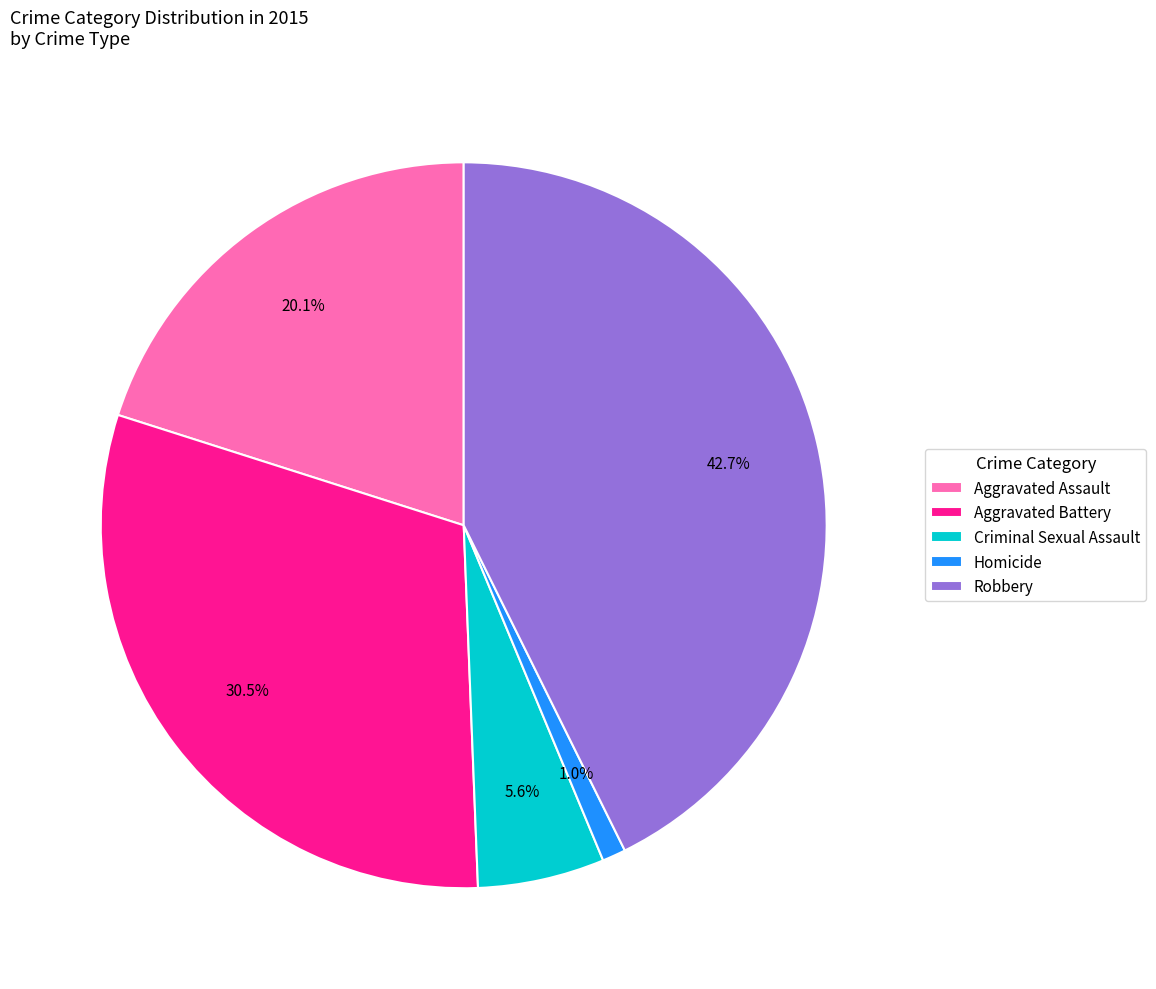

To the nearest percent, what percentage of the pie is Aggravated Assault?

20%